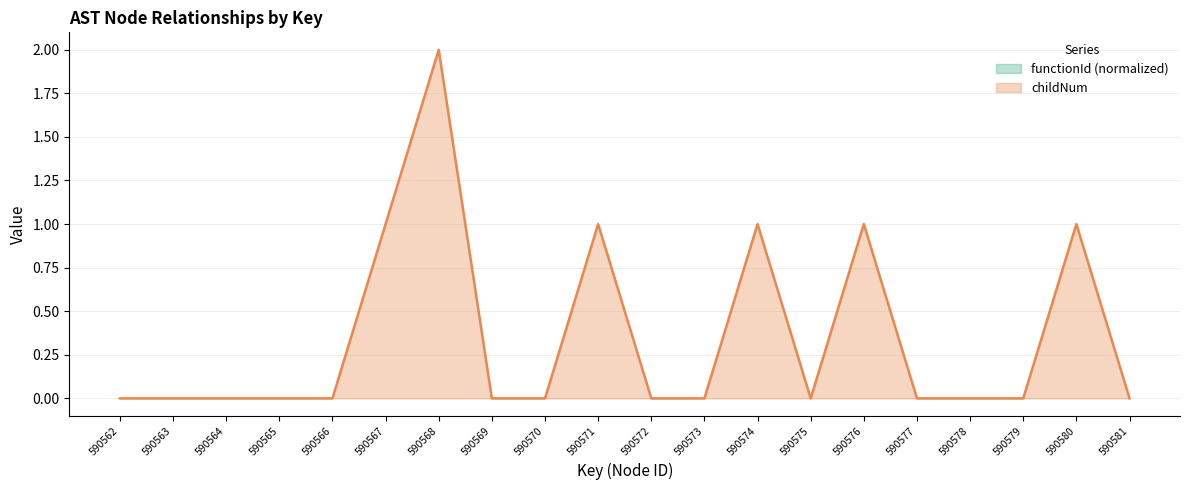

How many positive values are there?

6